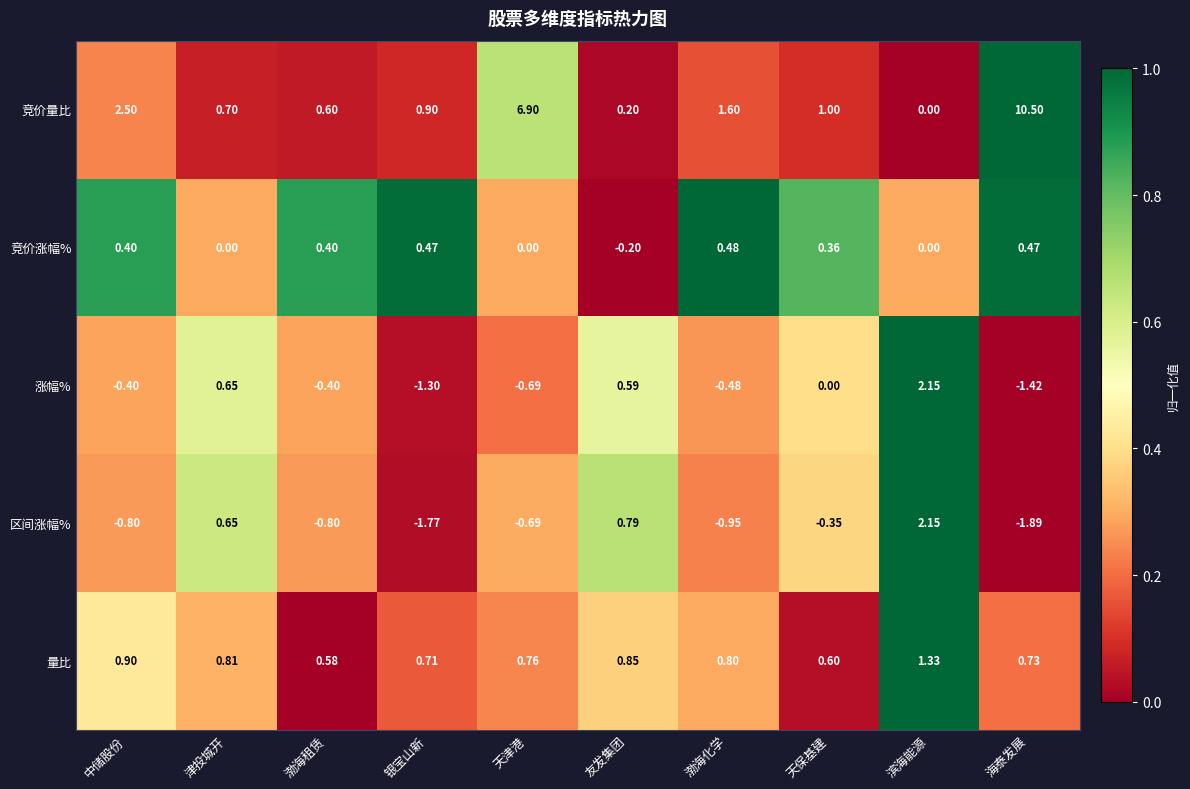

How many negative values does the 涨幅% series have?

6